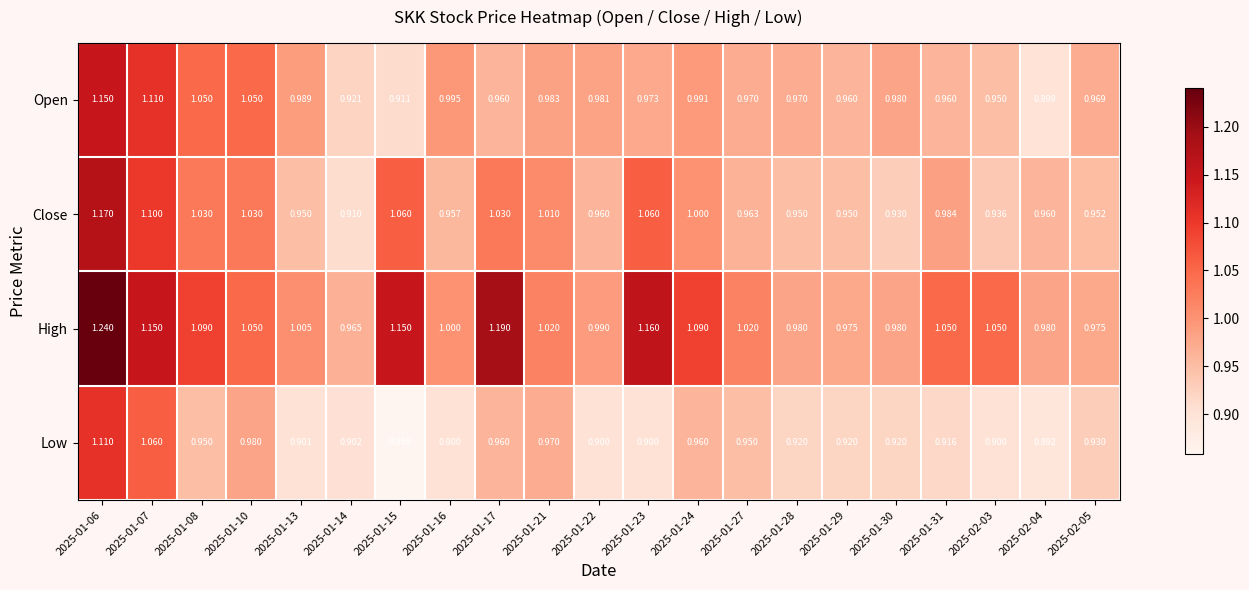

Which series has the largest total across all categories?

High